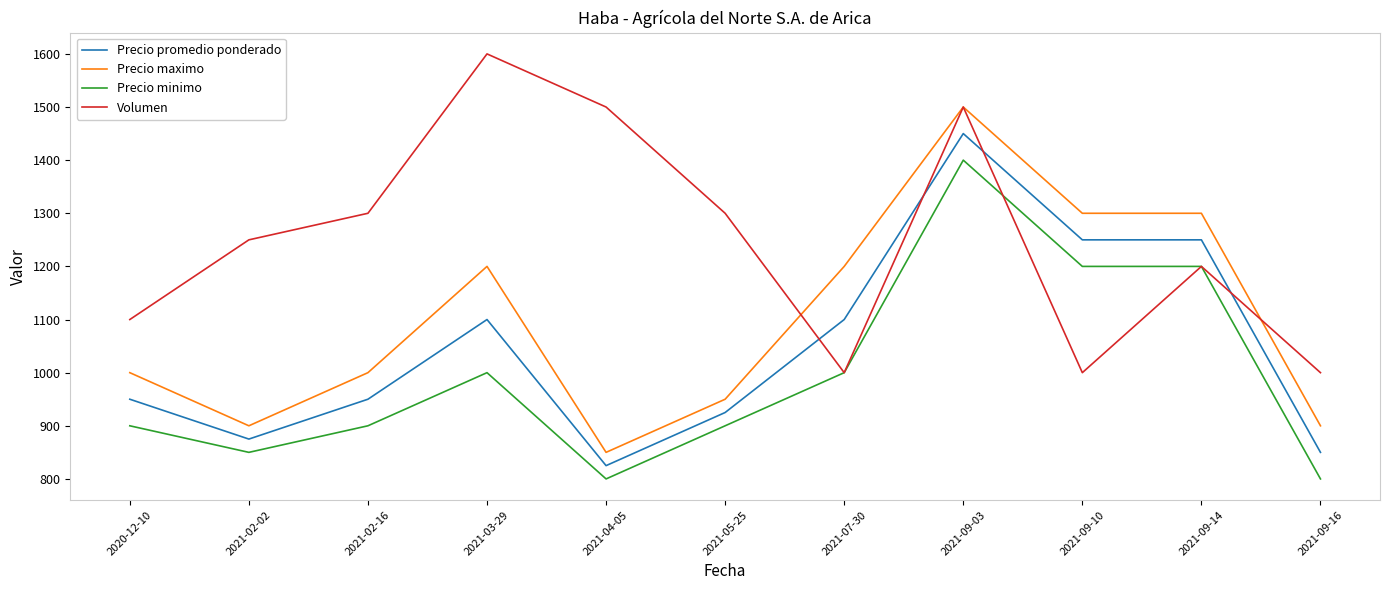

Is it true that Precio promedio ponderado equals 1616 at 2021-05-25?

False